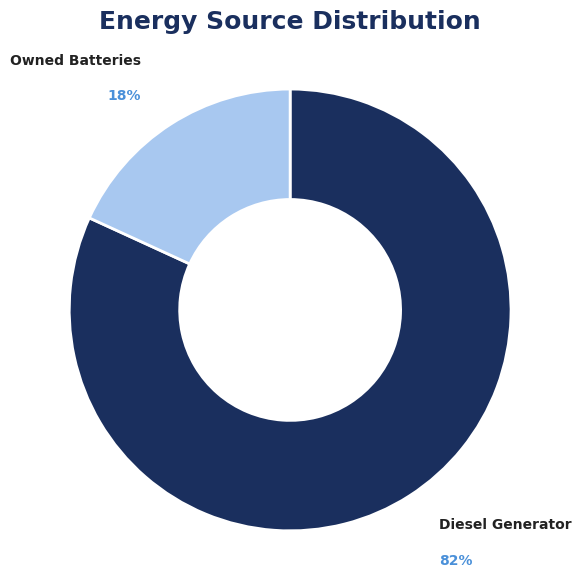

What is the majority slice?

Diesel Generator